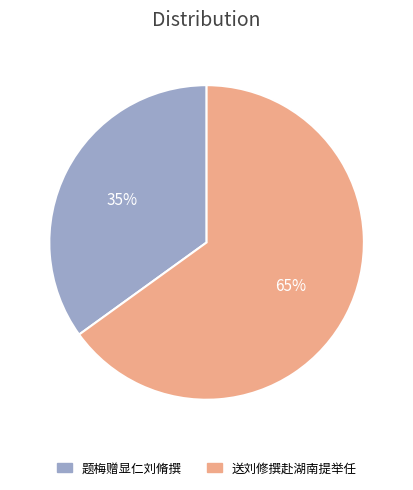

To the nearest percent, what is the combined percentage of 题梅赠显仁刘脩撰 and 送刘修撰赴湖南提举任?

100%